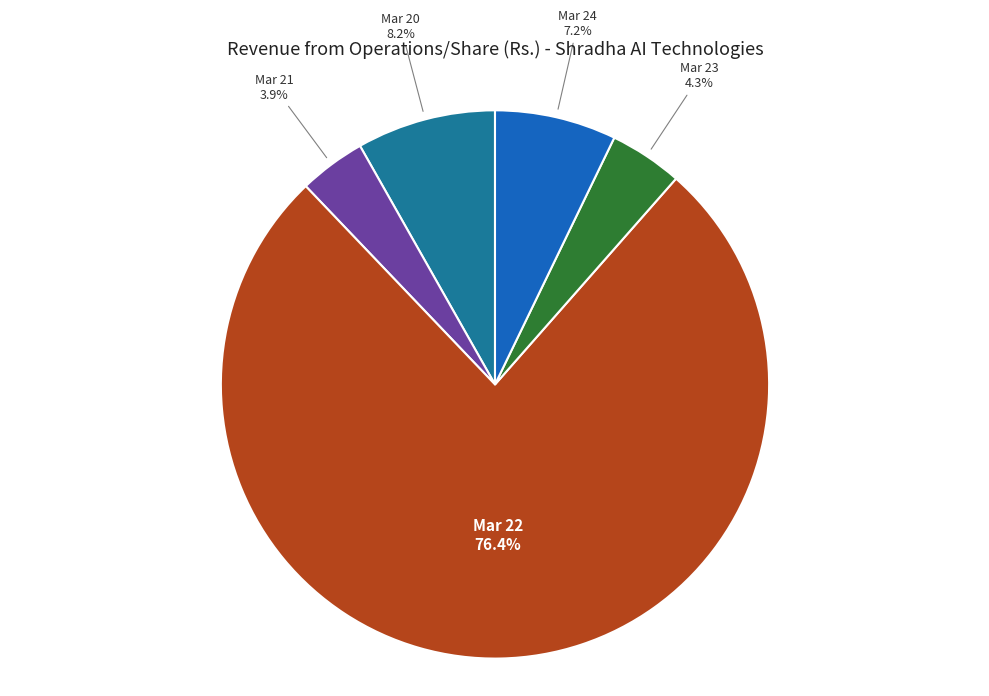

How many segments does this pie chart have?

5